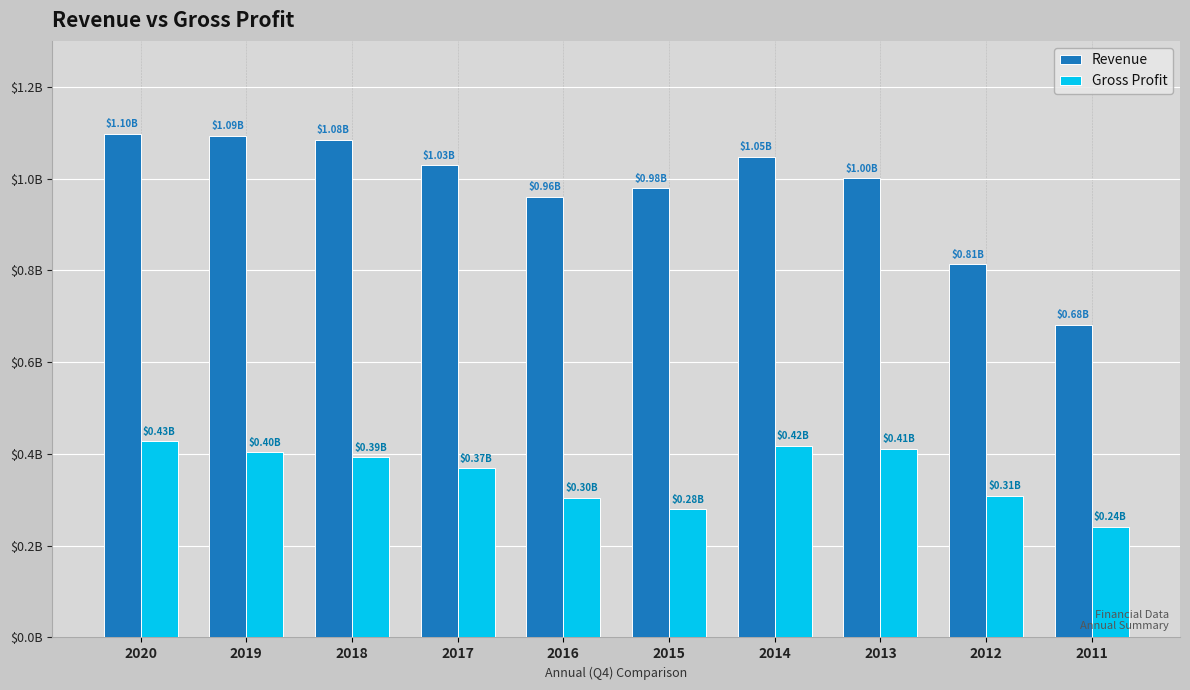

Which has a higher value, 2012 or 2019?

2019